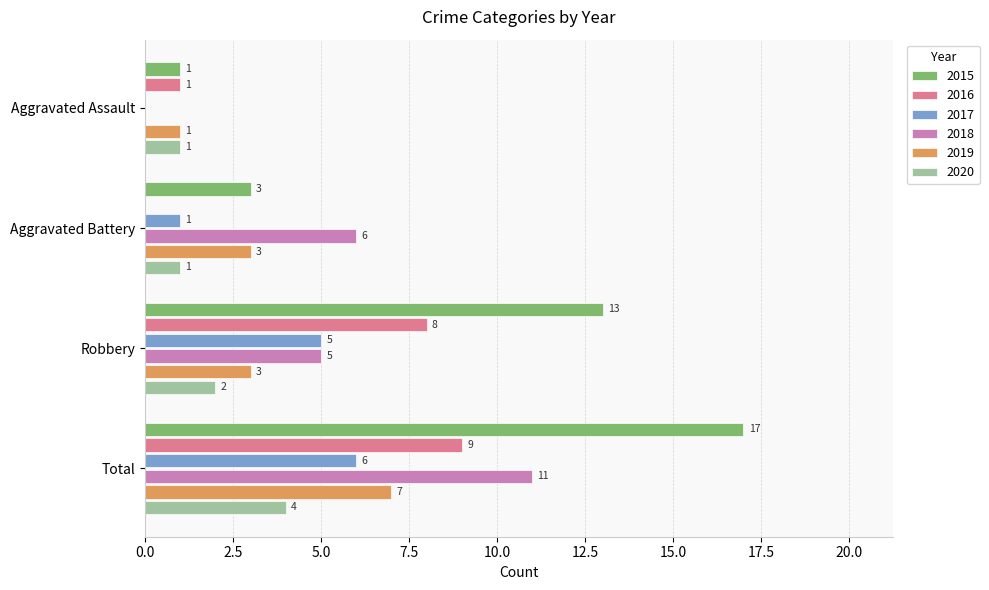

What is the difference between the 2019 values at Aggravated Assault and Aggravated Battery?

2